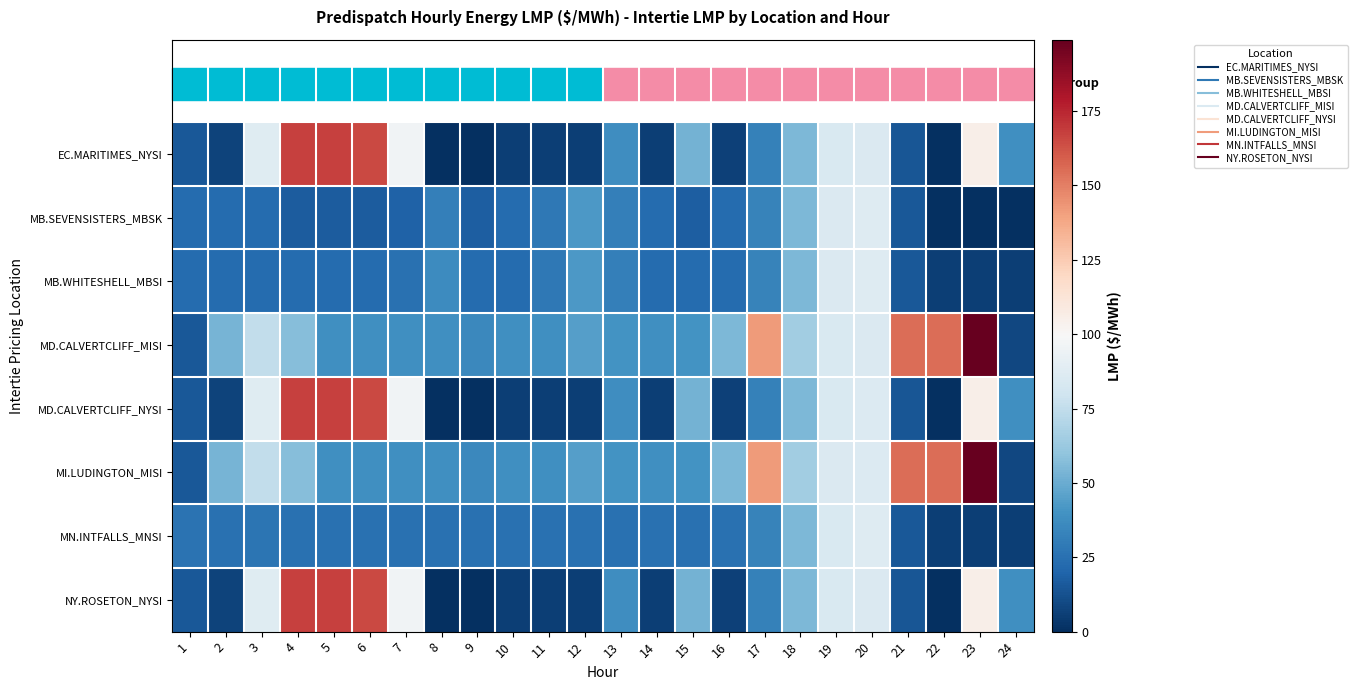

Which category has the highest value across all series?

23